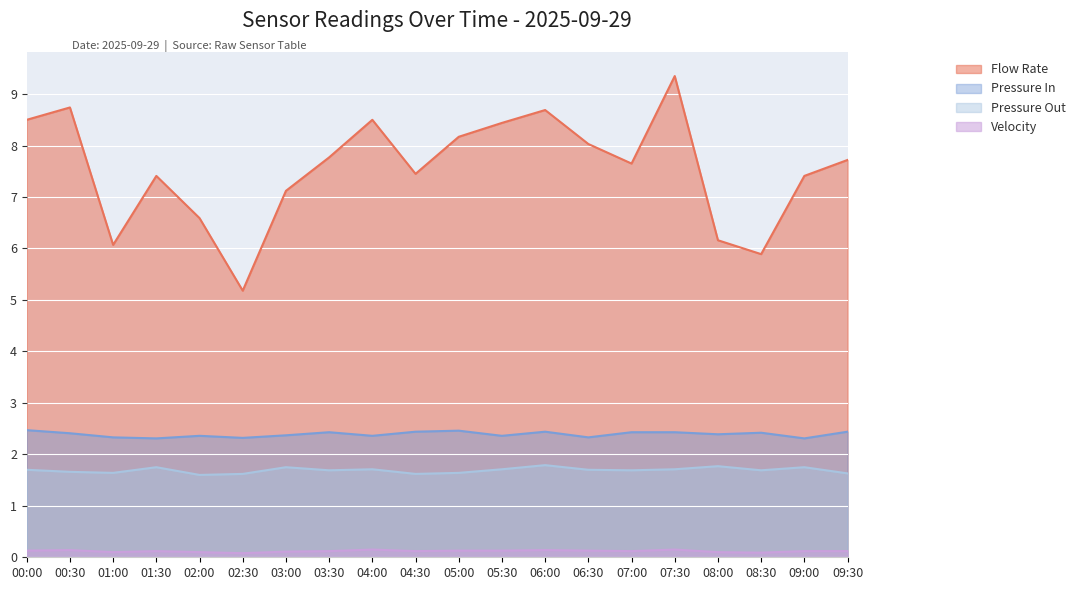

At which category is the sum across all series the highest?

07:30